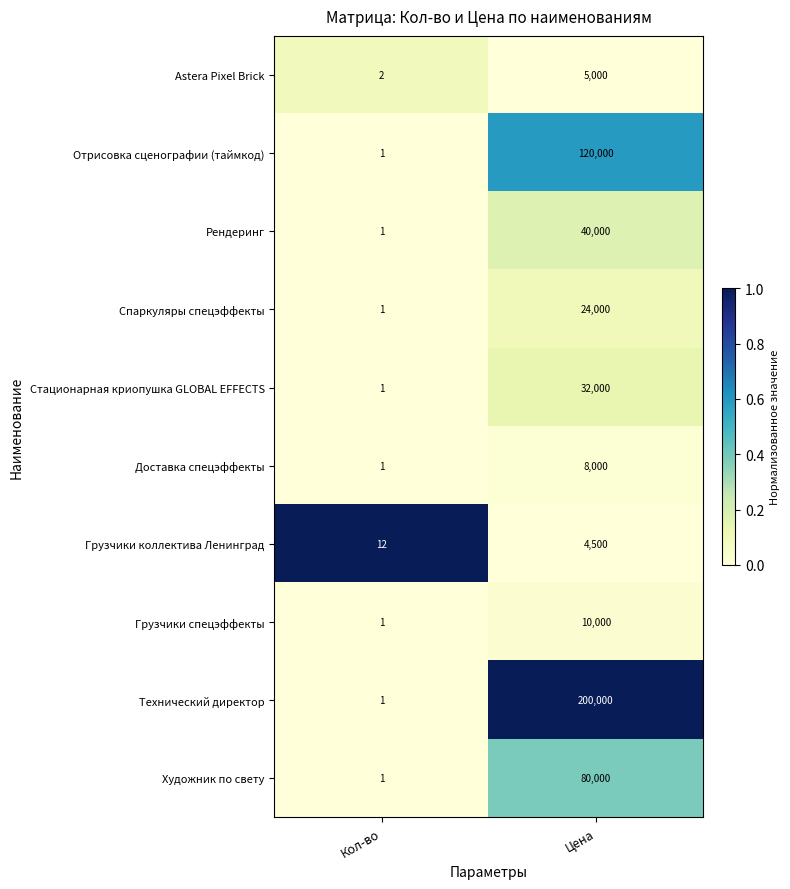

Reading right to left, extract all data points from this chart.

Astera Pixel Brick: Цена=5000	Кол-во=2
Отрисовка сценографии (таймкод): Цена=120000	Кол-во=1
Рендеринг: Цена=40000	Кол-во=1
Спаркуляры спецэффекты: Цена=24000	Кол-во=1
Стационарная криопушка GLOBAL EFFECTS: Цена=32000	Кол-во=1
Доставка спецэффекты: Цена=8000	Кол-во=1
Грузчики коллектива Ленинград: Цена=4500	Кол-во=12
Грузчики спецэффекты: Цена=10000	Кол-во=1
Технический директор: Цена=200000	Кол-во=1
Художник по свету: Цена=80000	Кол-во=1